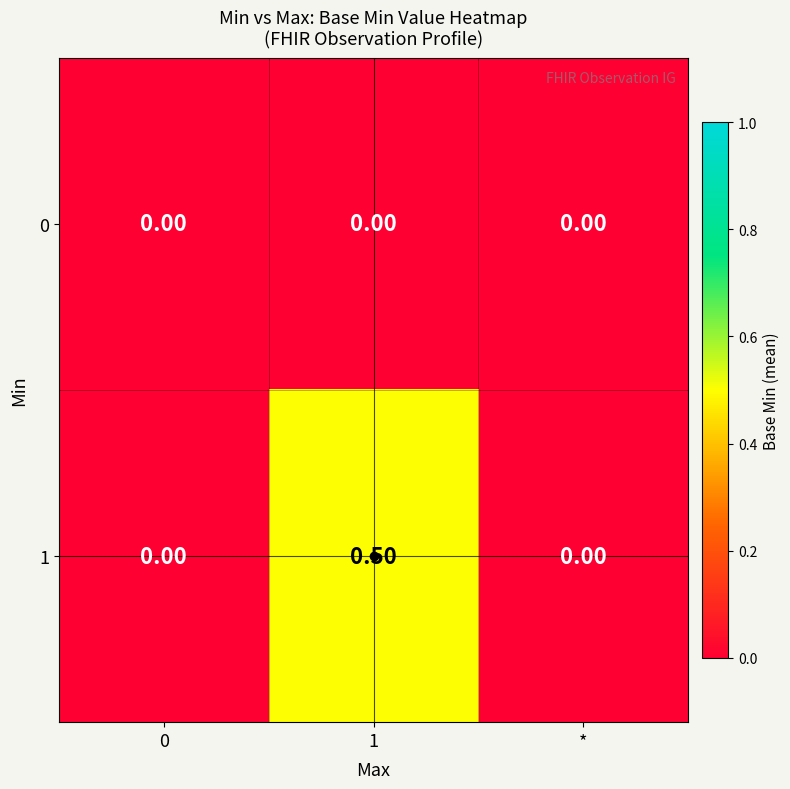

What is the sum of the 1 values at 1 and 0?

0.5